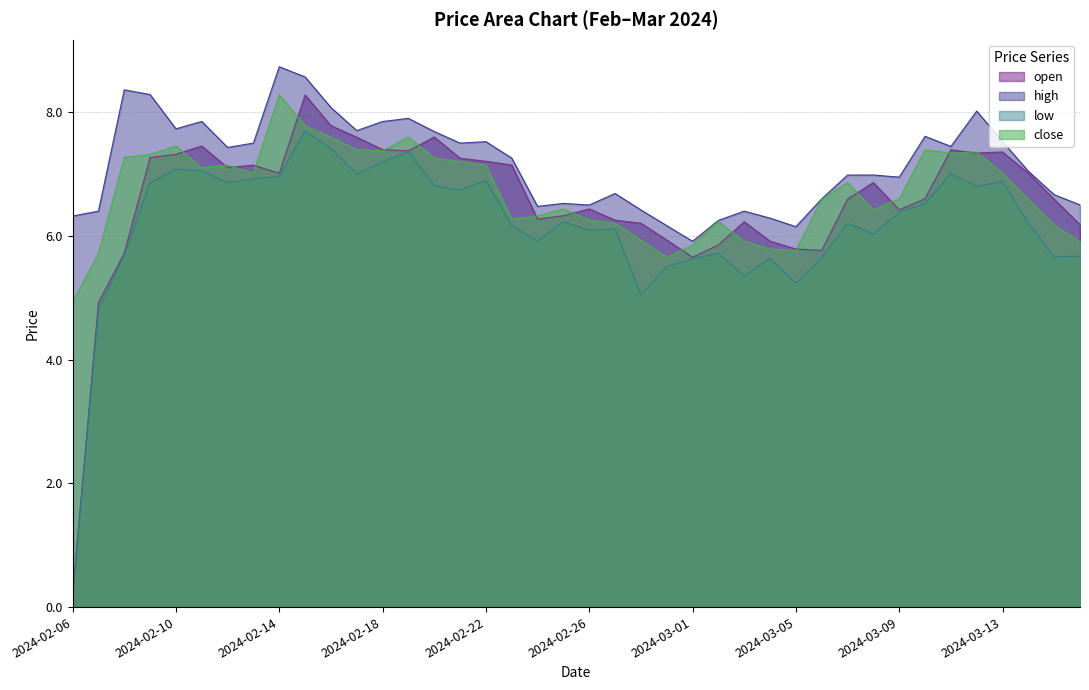

True or false: low and open intersect in this chart.

False